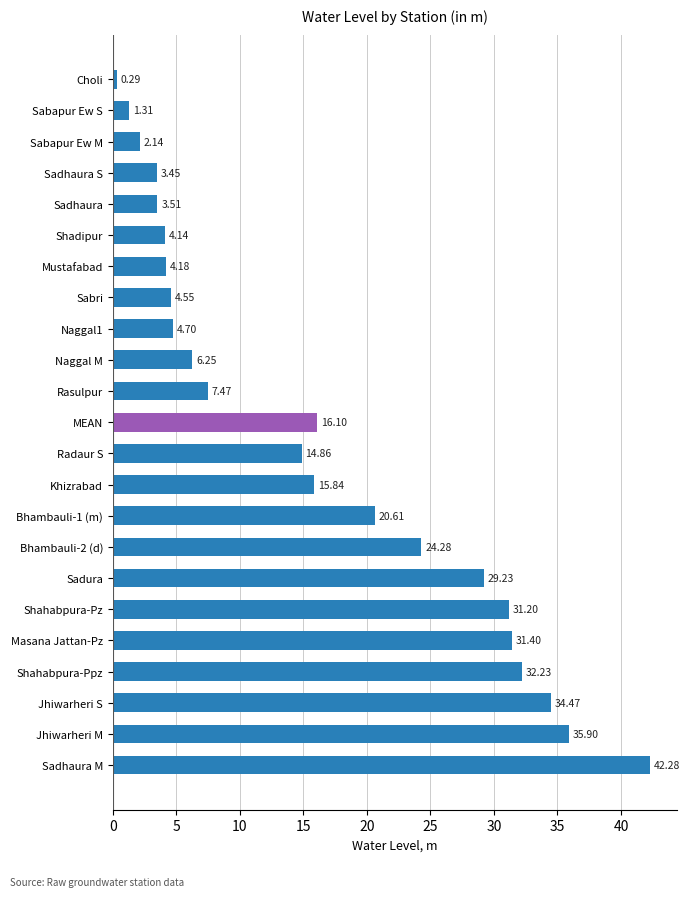

What is the difference between the maximum and second lowest values?

41.0